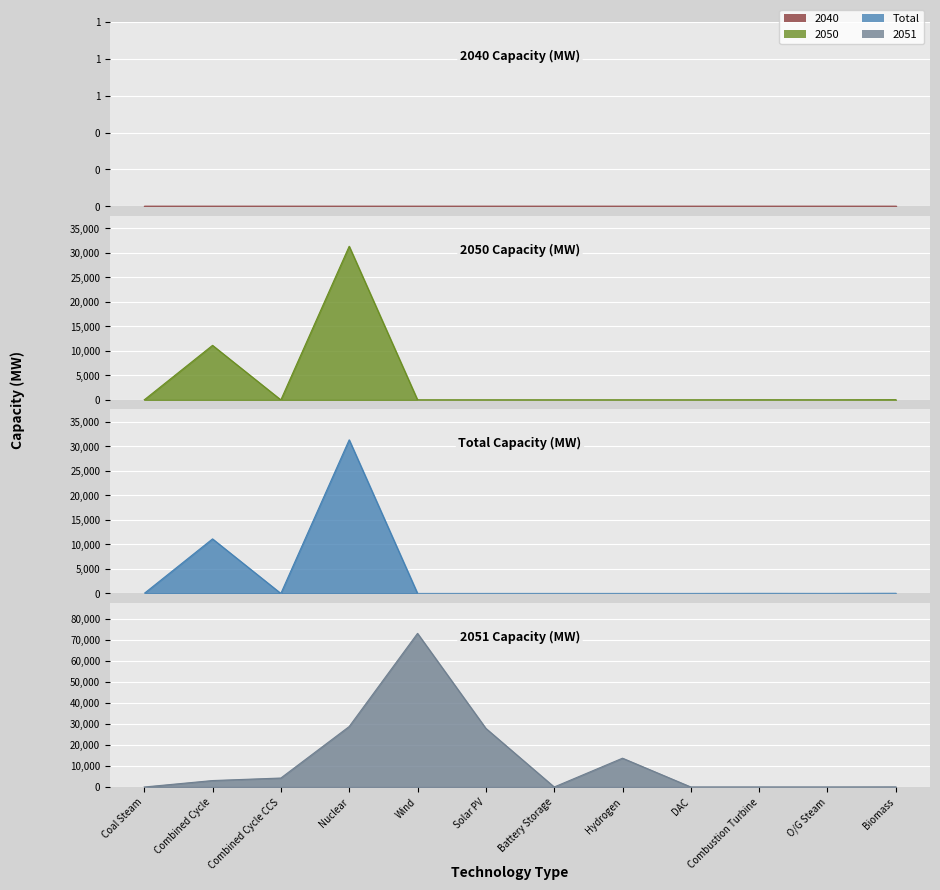

Does the chart display data point markers on the line(s)?

No